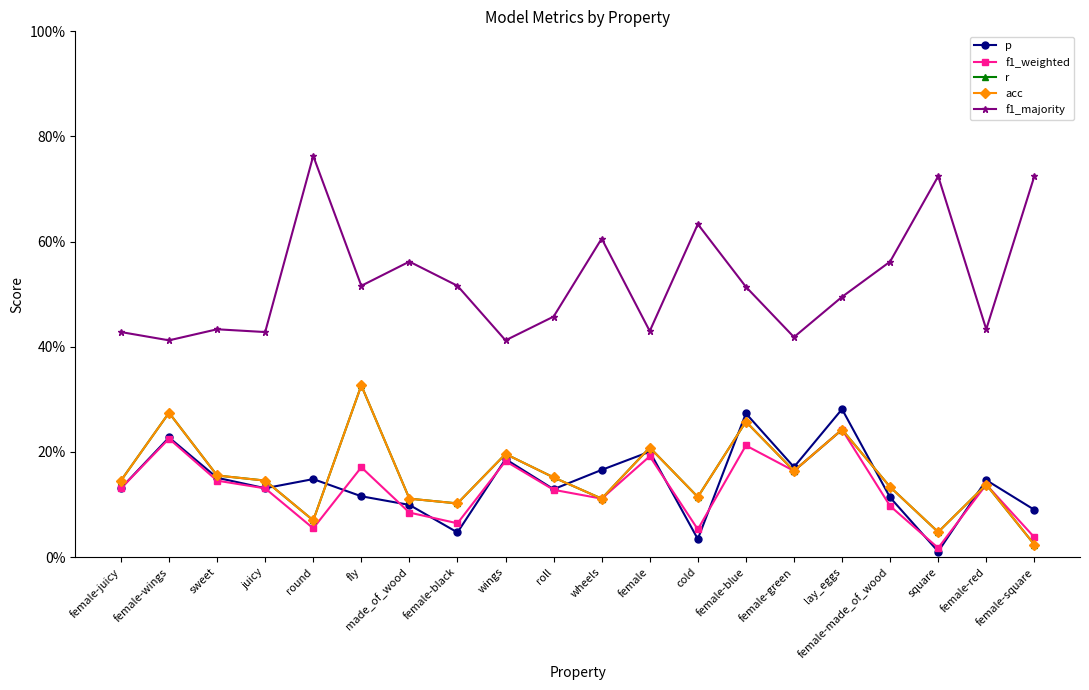

Is this an area chart (filled region under the line)?

No